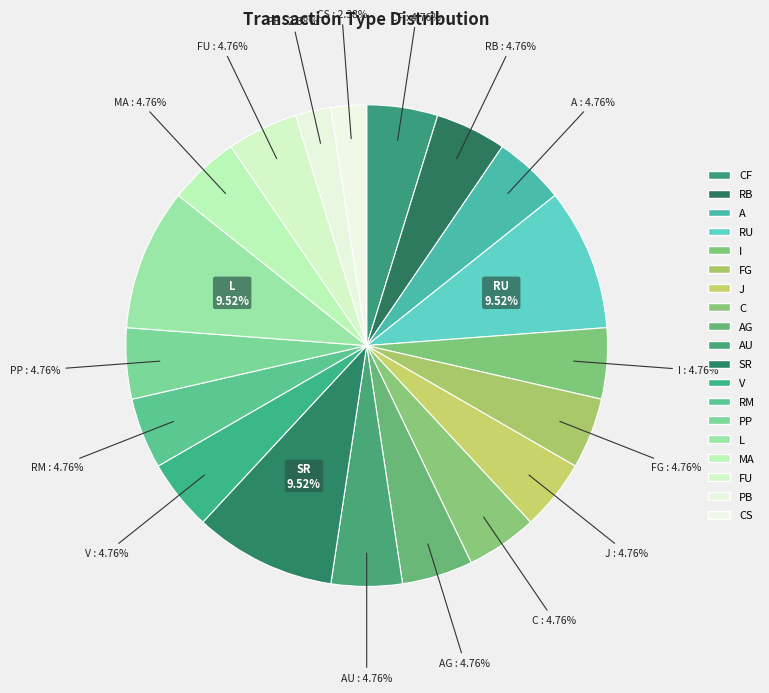

Does any single category account for the majority?

No